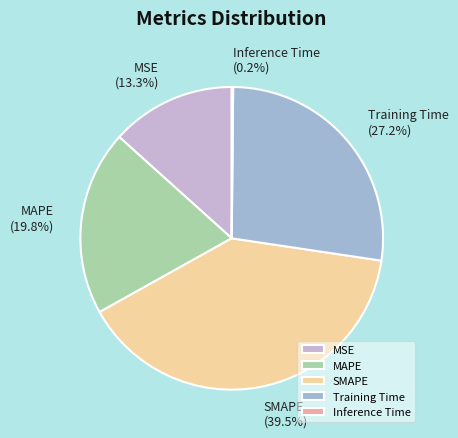

Does Training Time represent more than half of the total?

No